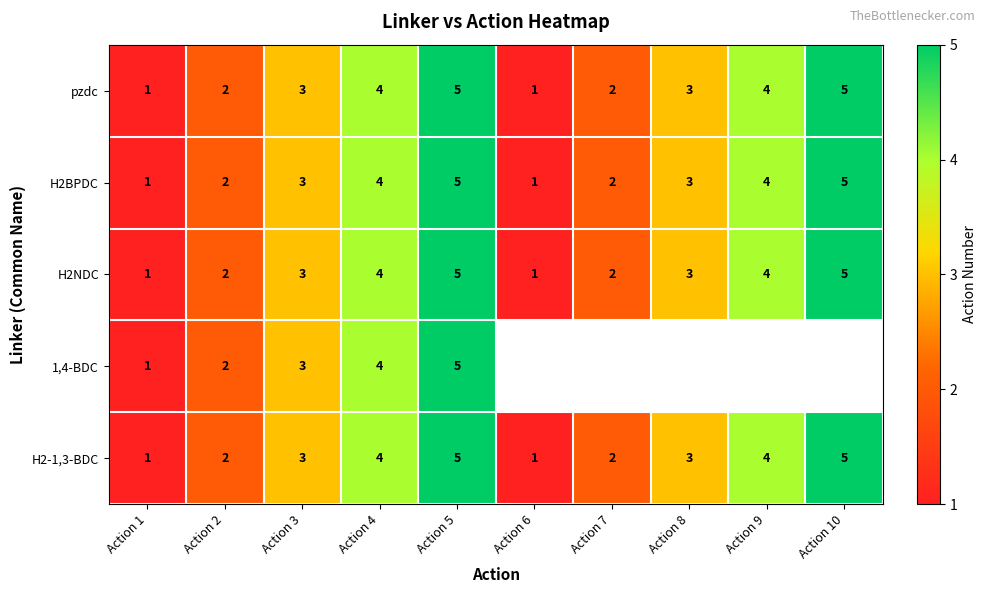

Count the H2NDC values in the range 2 to 4.

6